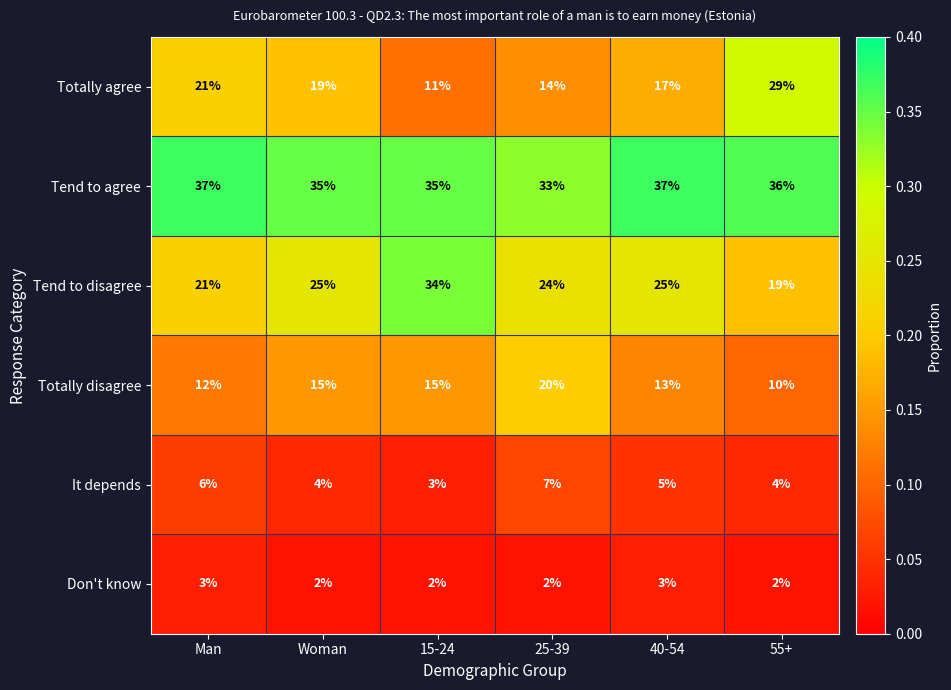

Rank the series by their maximum value, from highest to lowest.

Tend to agree, Tend to disagree, Totally agree, Totally disagree, It depends, Don't know